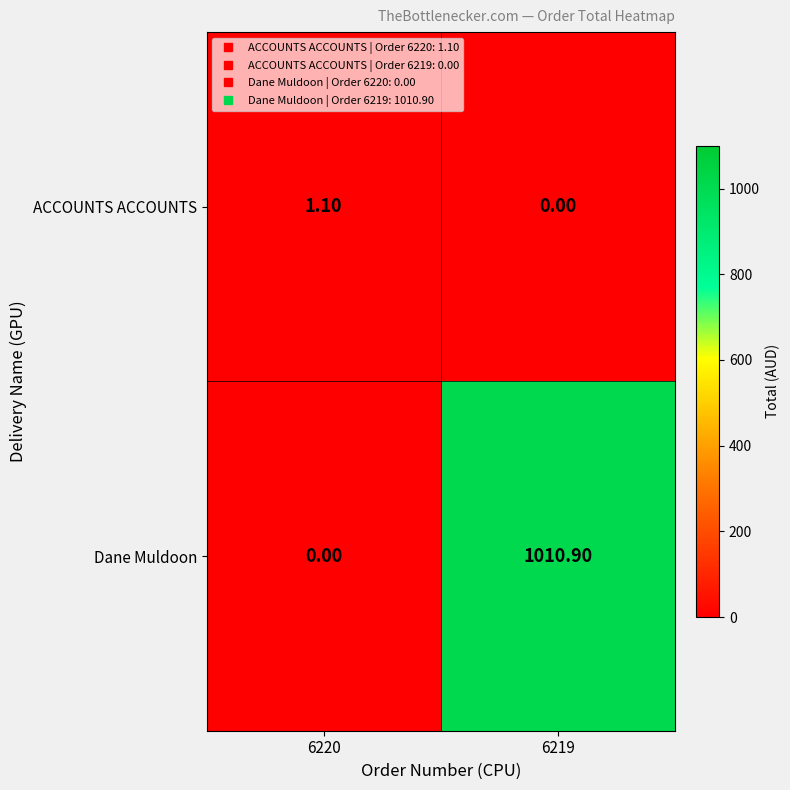

What is the difference between the highest and lowest values at 6219?

1010.9